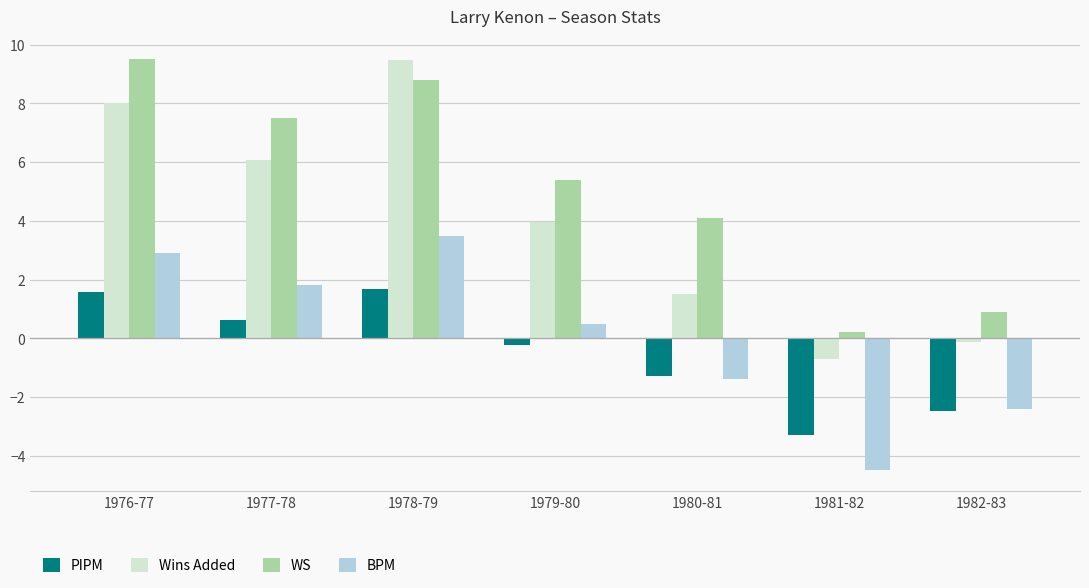

Reading left to right, list all the values displayed in this chart.

PIPM: 1976-77=1.6	1977-78=0.6	1978-79=1.7	1979-80=-0.2	1980-81=-1.3	1981-82=-3.3	1982-83=-2.5
Wins Added: 1976-77=8.0	1977-78=6.1	1978-79=9.5	1979-80=4.0	1980-81=1.5	1981-82=-0.7	1982-83=-0.1
WS: 1976-77=9.5	1977-78=7.5	1978-79=8.8	1979-80=5.4	1980-81=4.1	1981-82=0.2	1982-83=0.9
BPM: 1976-77=2.9	1977-78=1.8	1978-79=3.5	1979-80=0.5	1980-81=-1.4	1981-82=-4.5	1982-83=-2.4